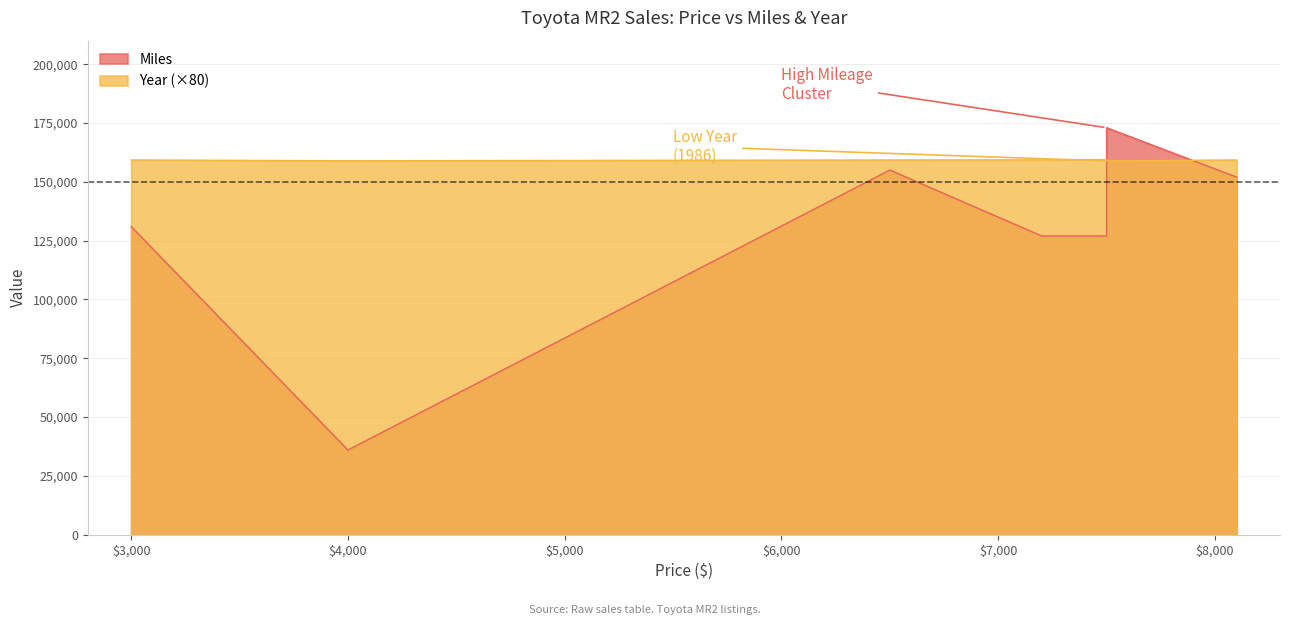

Which category has the lowest value in the Miles series?

4000